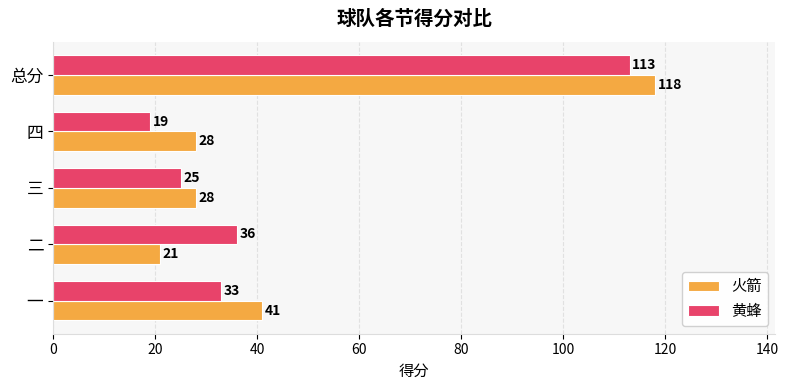

Rank the categories by 黄蜂 value from lowest to highest.

四, 三, 一, 二, 总分